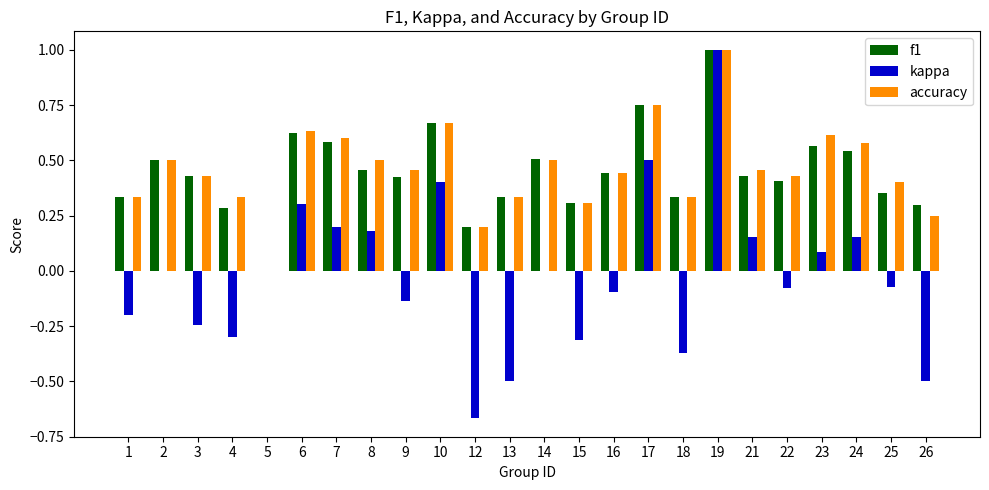

Which series changed the most between 17 and 19?

kappa